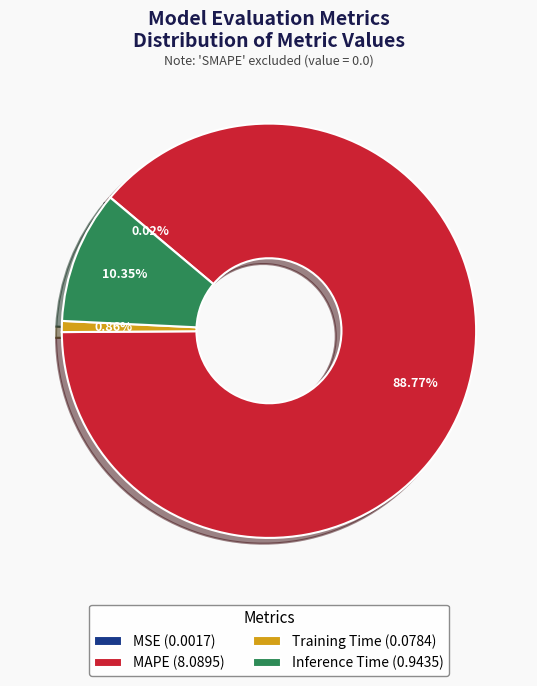

Which category has the biggest portion of the pie?

MAPE